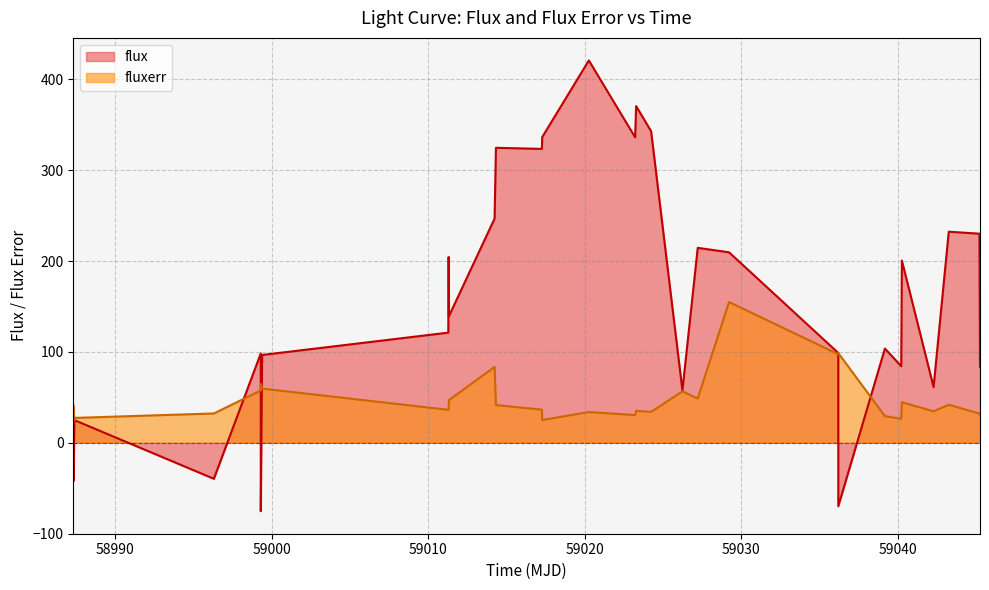

Which series has the widest spread of values?

flux